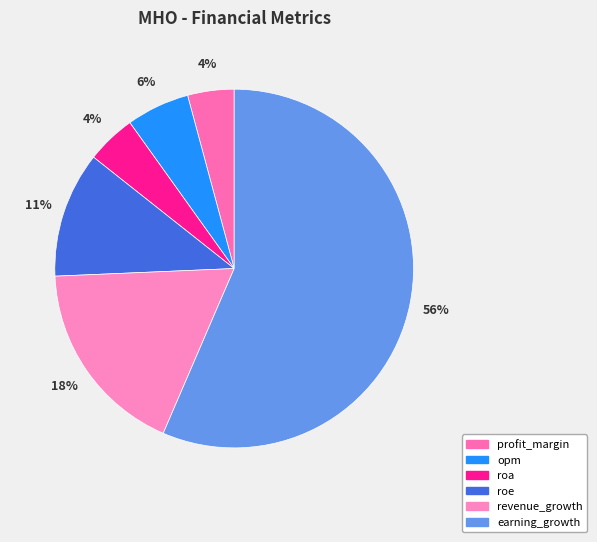

To the nearest percent, what is the difference between the largest and smallest slice percentages?

52%